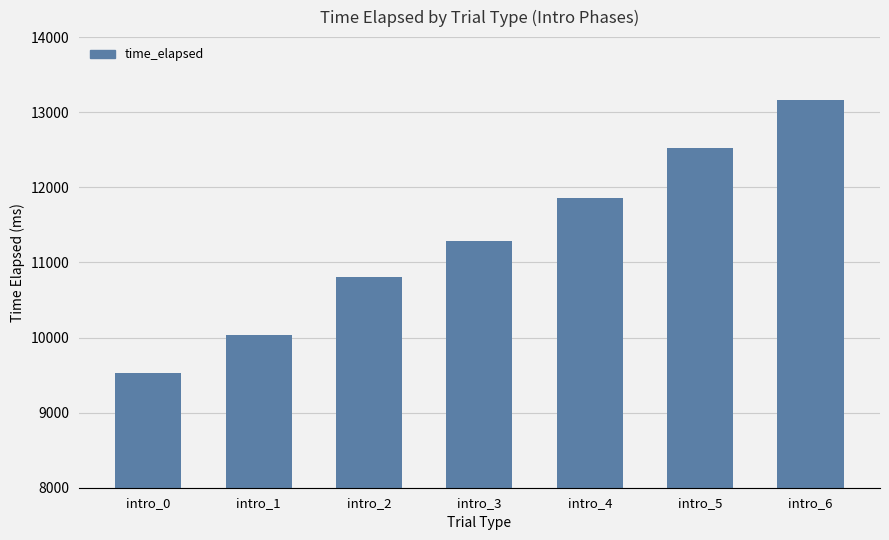

List the labels in order of value, smallest first.

intro_0, intro_1, intro_2, intro_3, intro_4, intro_5, intro_6